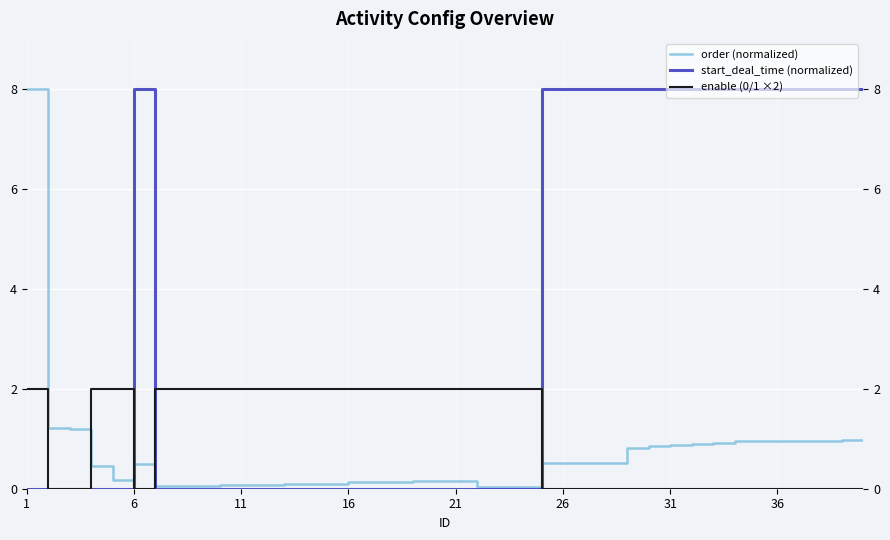

Does the chart display data point markers on the line(s)?

No